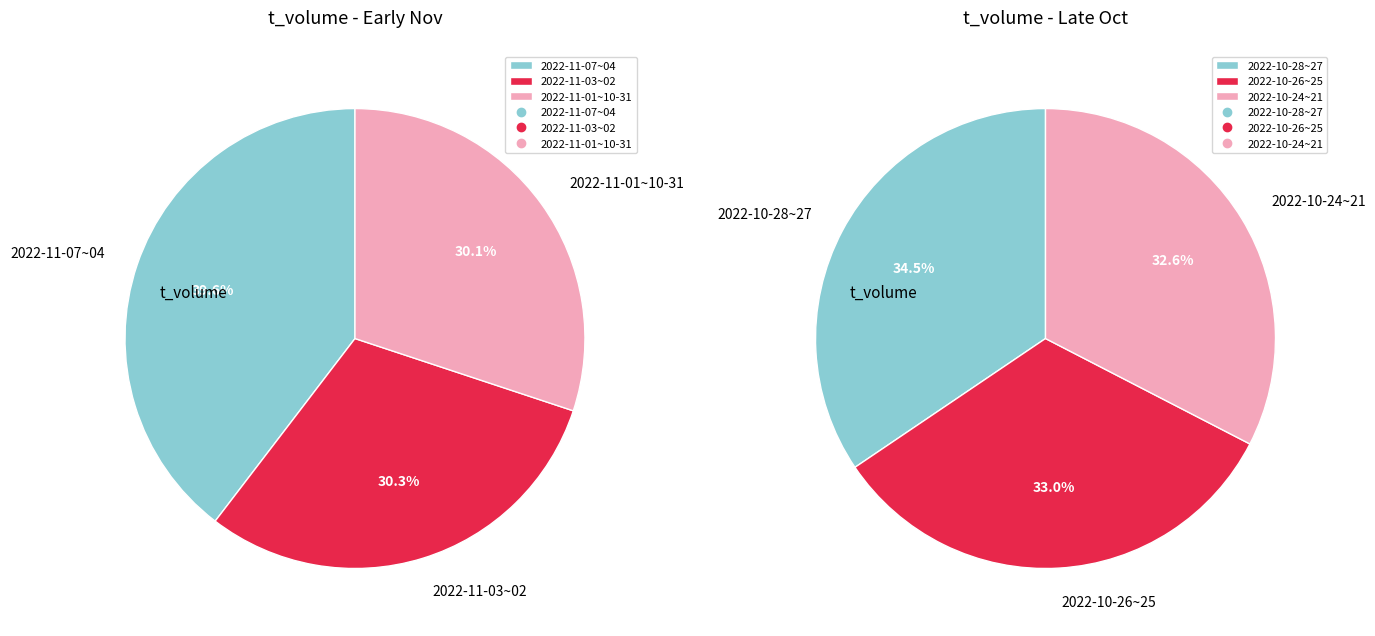

Is the sum of 2022-10-25 and 2022-10-31 greater than half?

No